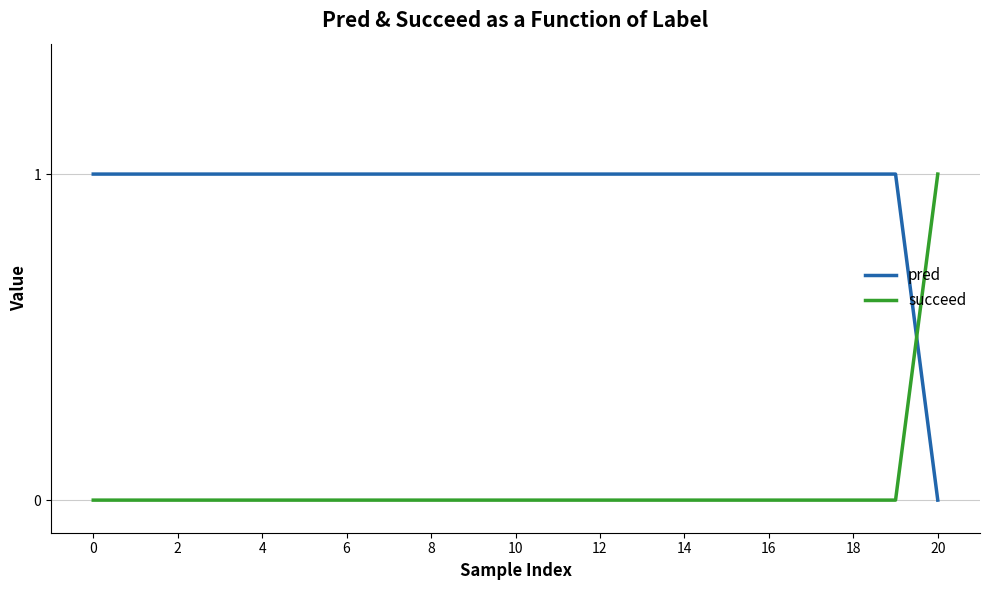

Which series ends up on top after the final intersection of succeed and pred?

succeed